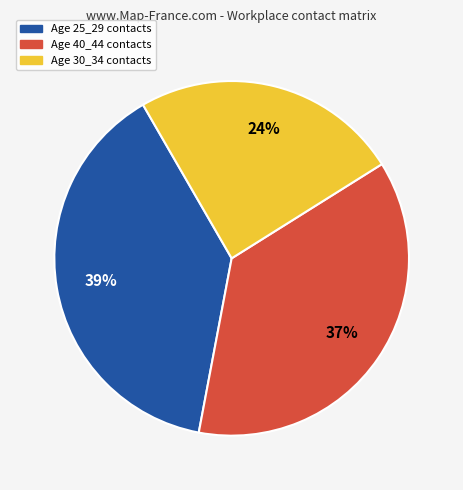

Does any single category account for the majority?

No